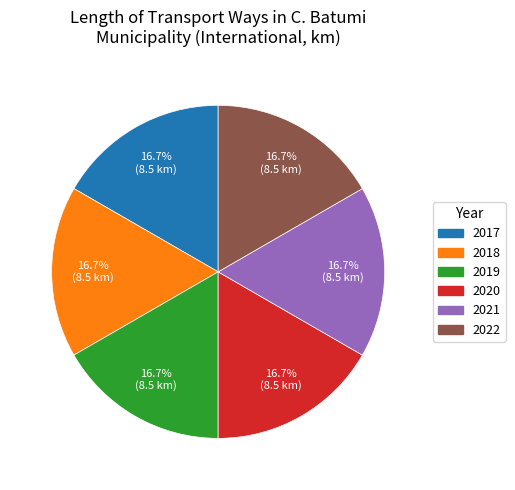

Is there any slice that represents more than half of the pie?

No